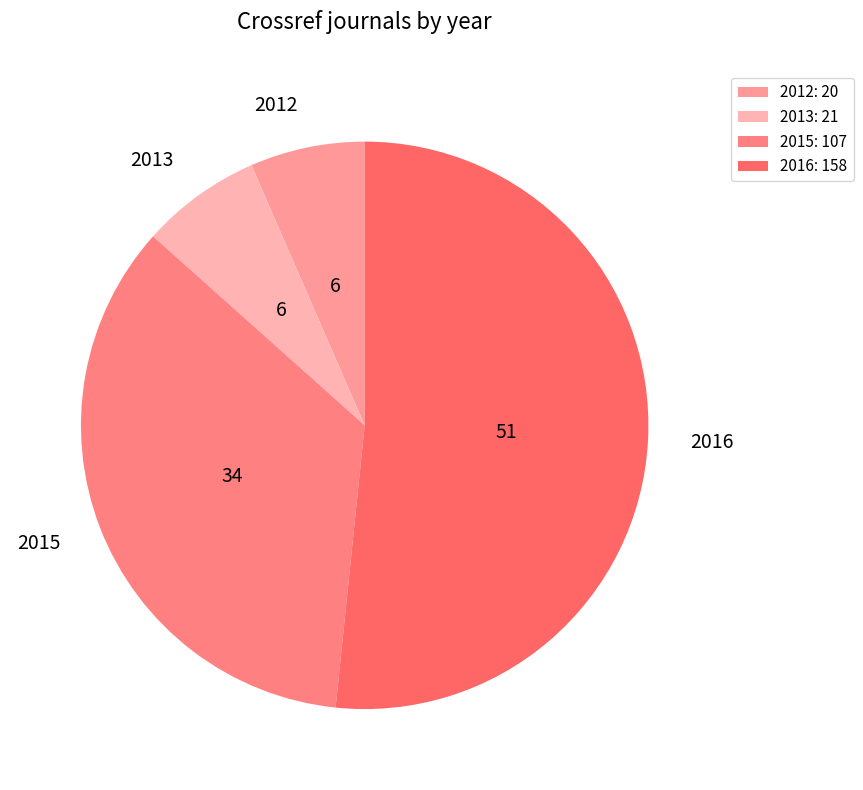

Which has a higher value, 2013 or 2016?

2016